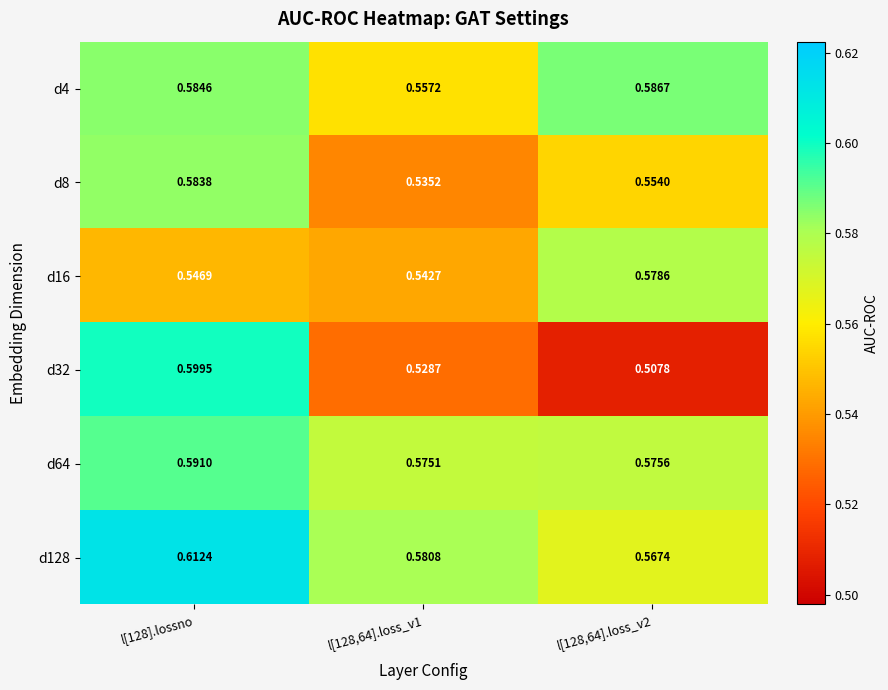

Is the value of d32 at l[128].lossno greater than the value of d64 at l[128,64].loss_v1?

Yes